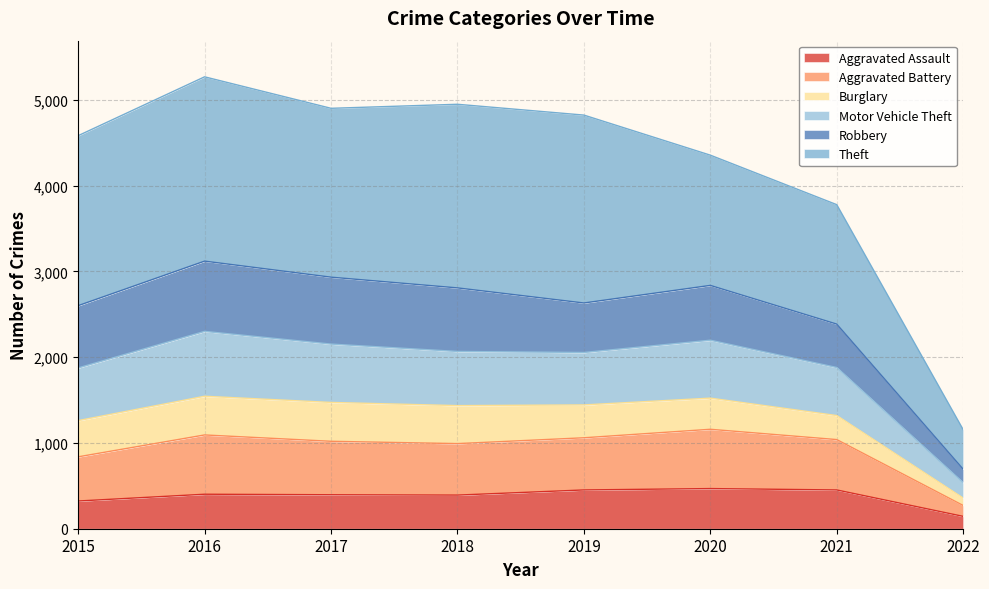

Which category has the lowest value in the Aggravated Assault series?

2022